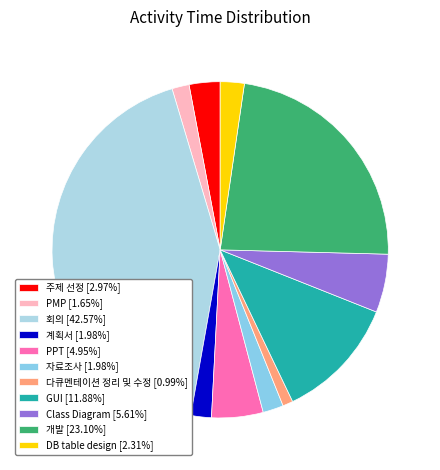

Rank the categories by value from highest to lowest.

회의, 개발, GUI, Class Diagram, PPT, 주제 선정, DB table design, 계획서, 자료조사, PMP, 다큐멘테이션 정리 및 수정